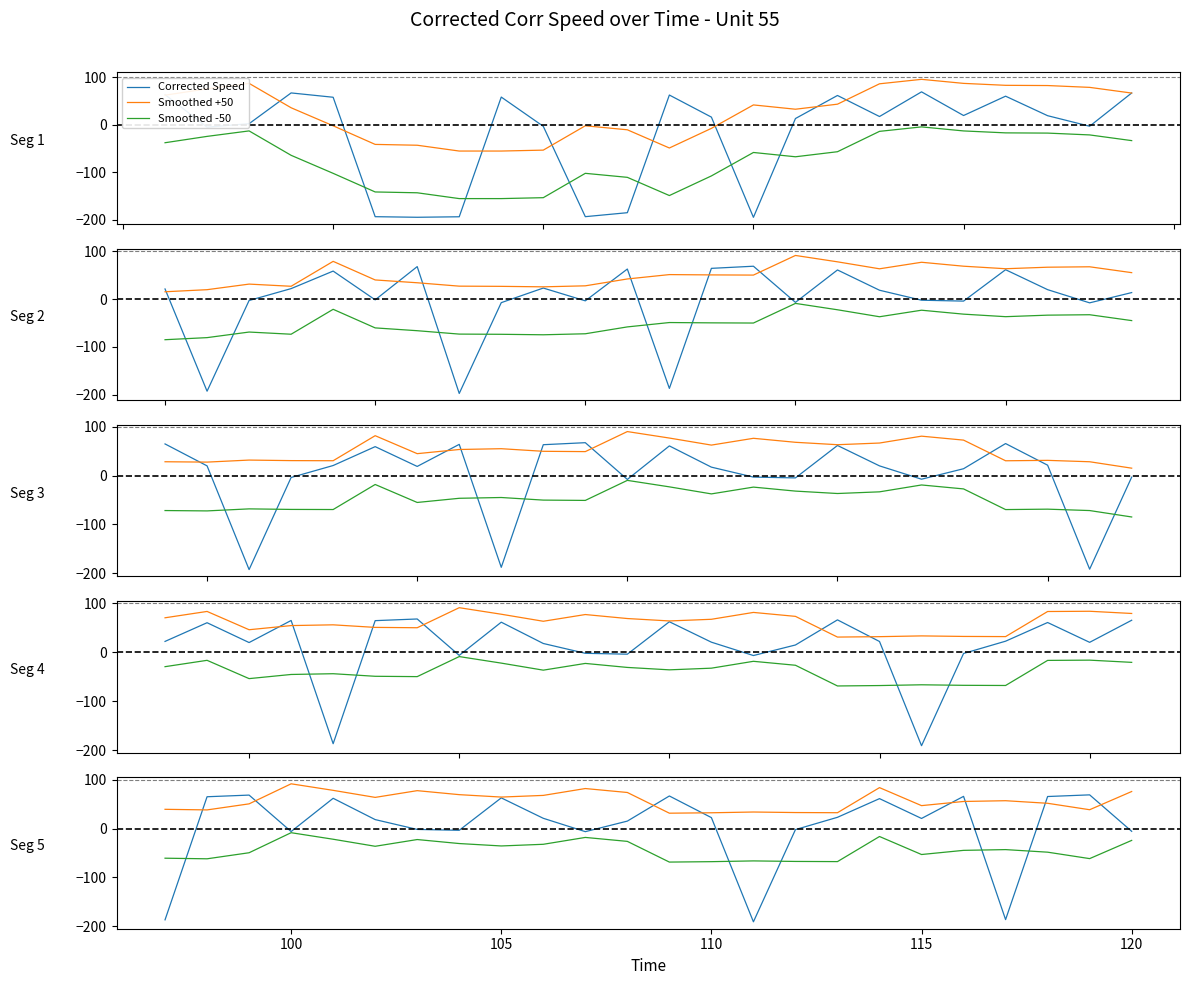

How many interior local valleys does the Smoothed +50 series have?

7